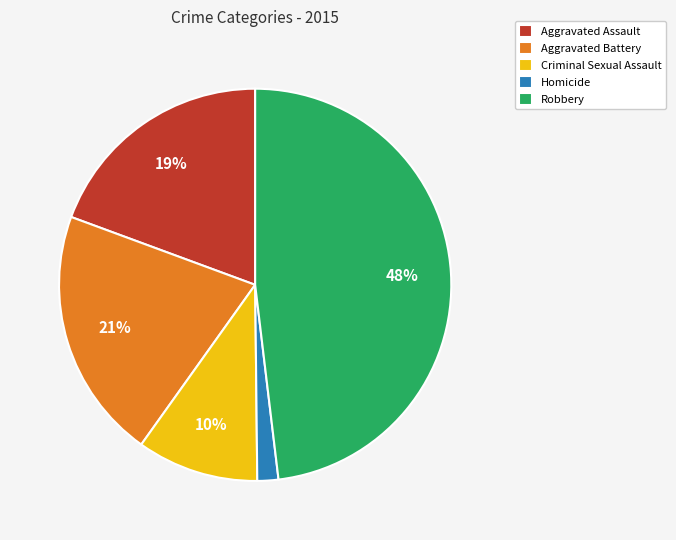

Which category has the biggest portion of the pie?

Robbery